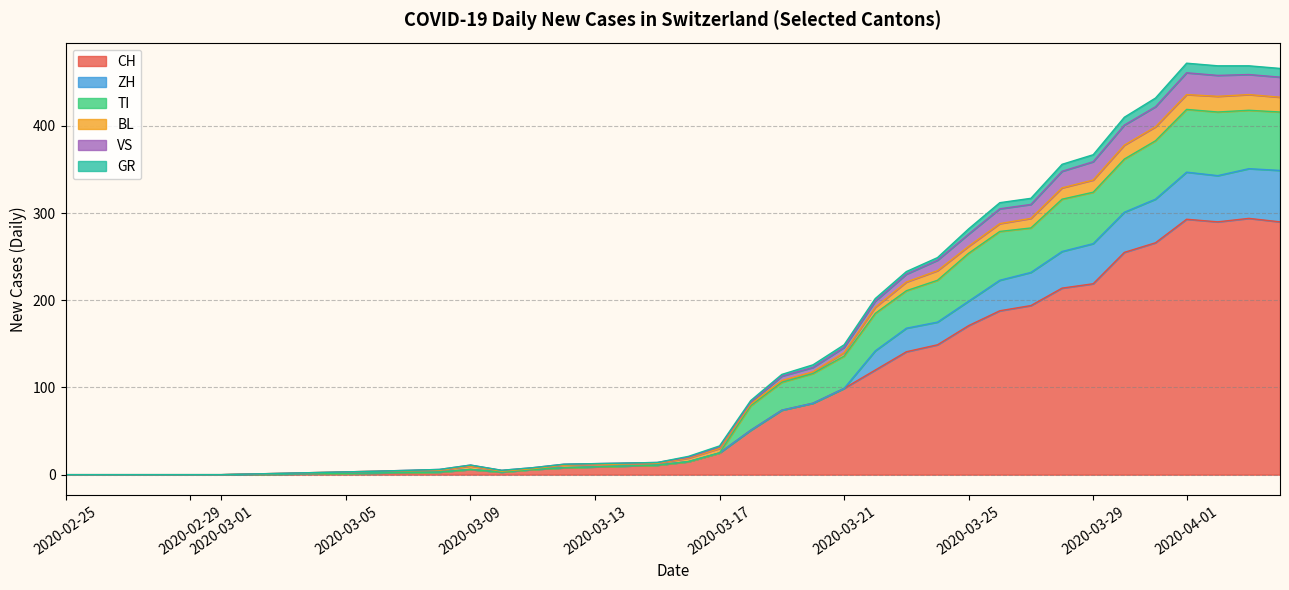

What are all the series names shown in the legend?

CH, ZH, TI, BL, VS, GR